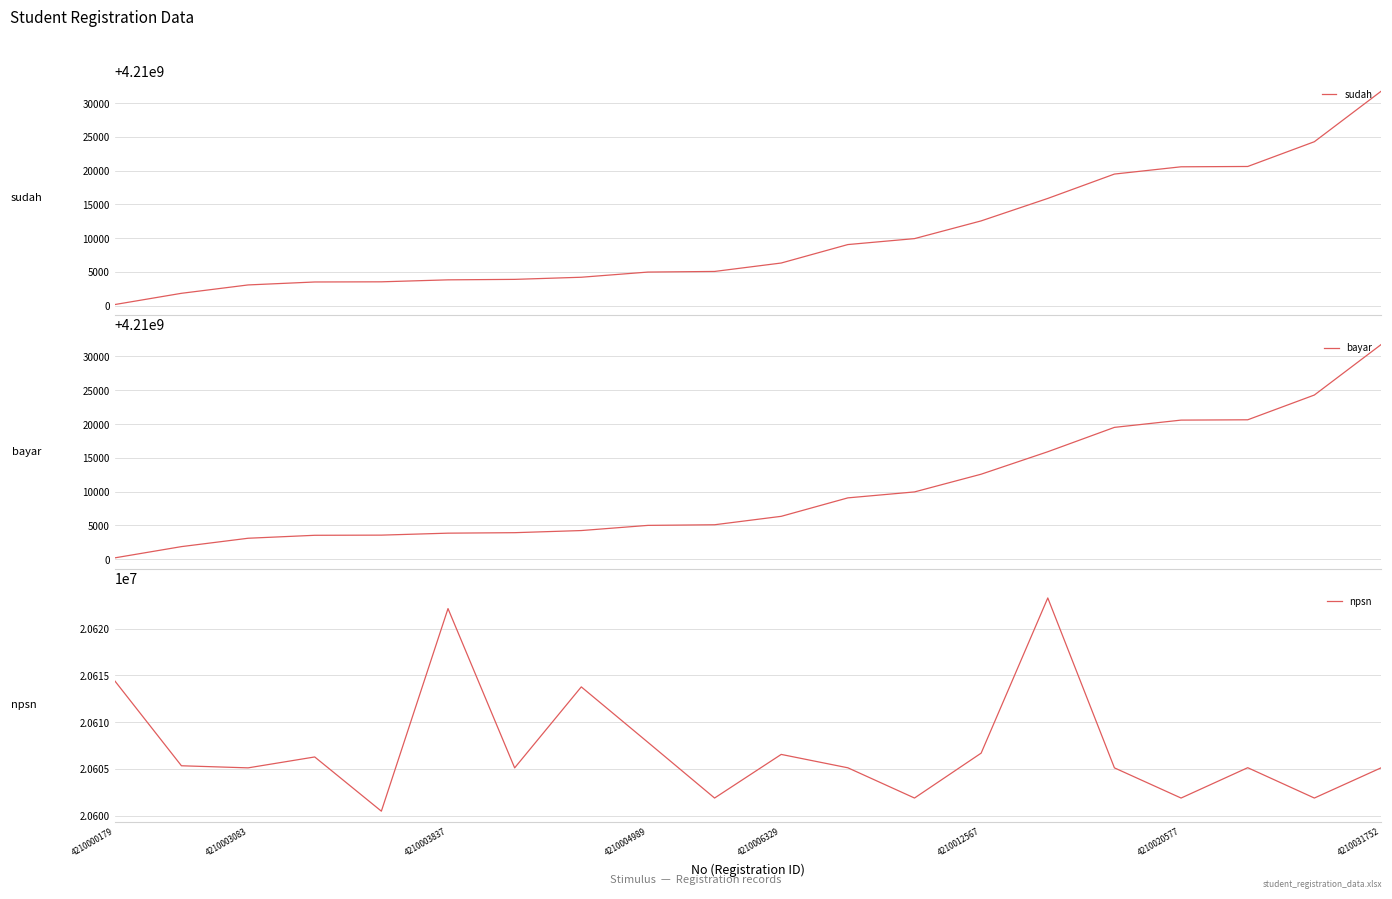

What is the approximate value of bayar at 15, to the nearest 50?

4210019500